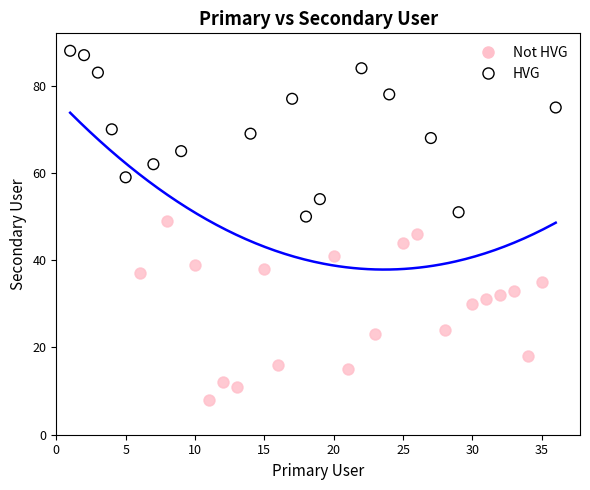

Which series reaches the maximum Y coordinate?

HVG